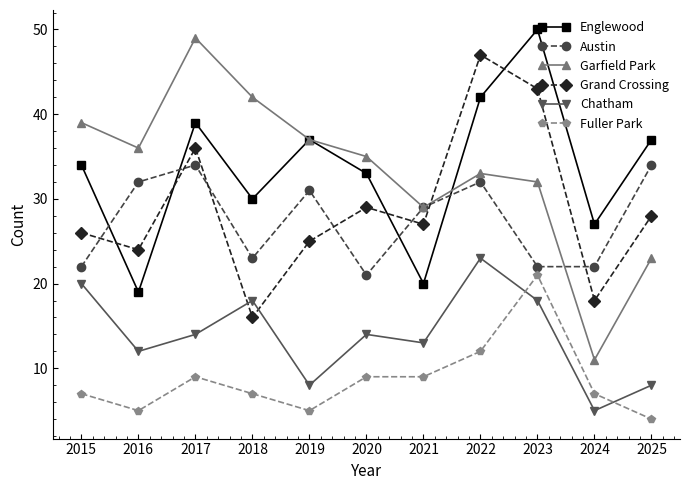

What is the highest value of the Chatham series?

23